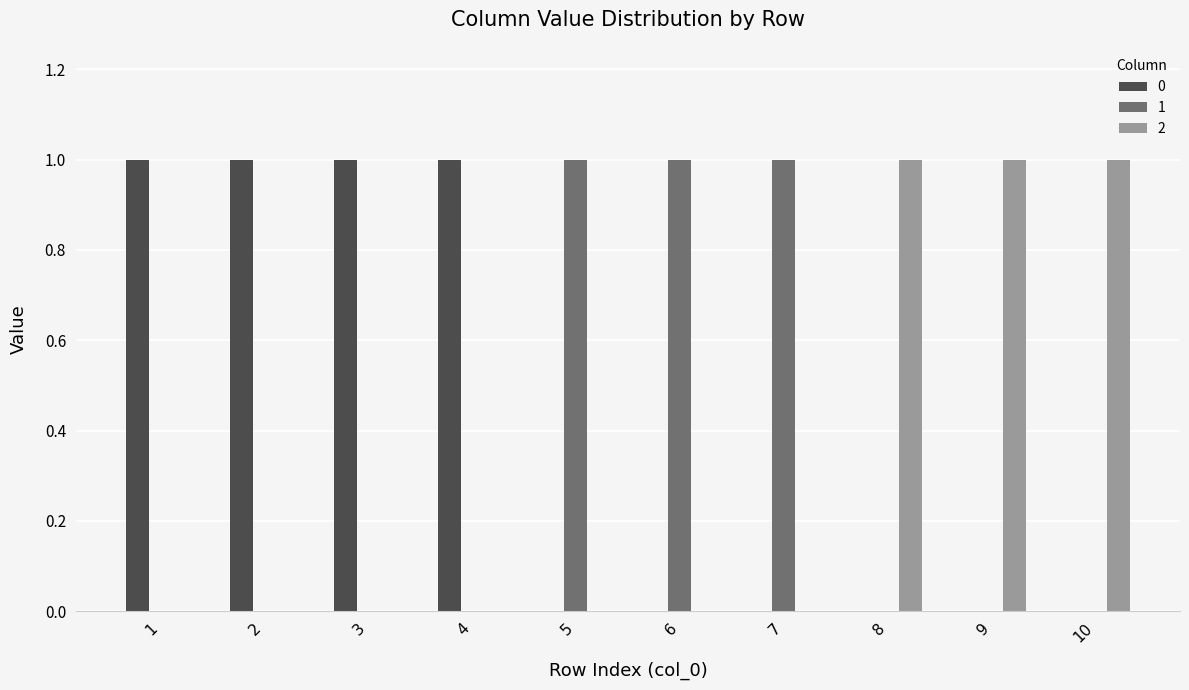

Is it true that 1 equals -1 at 10?

False